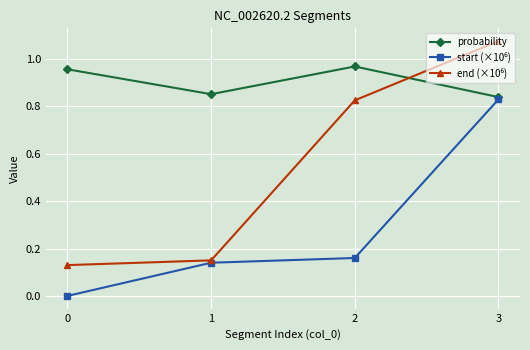

What is the total value across all series at 2?

2.0